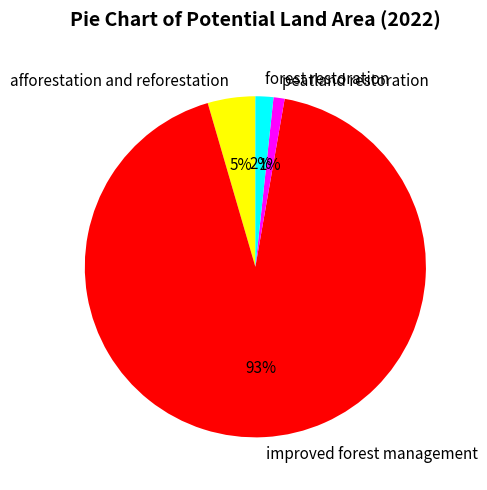

Is the sum of peatland restoration and afforestation and reforestation greater than half?

No